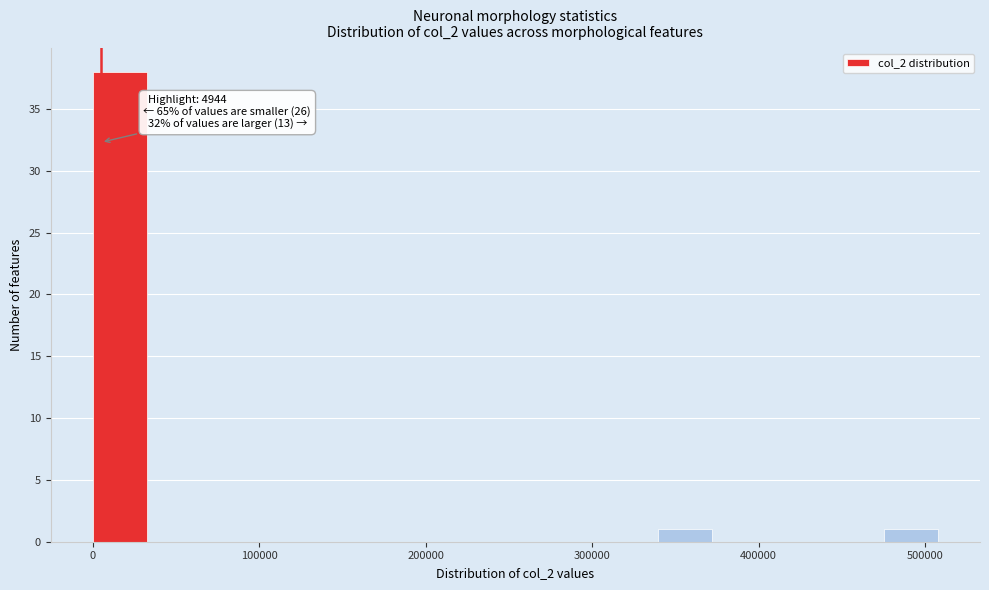

Around what value on the x-axis is the tallest bar? Give the approximate position of its centre, as read against the axis.

20000